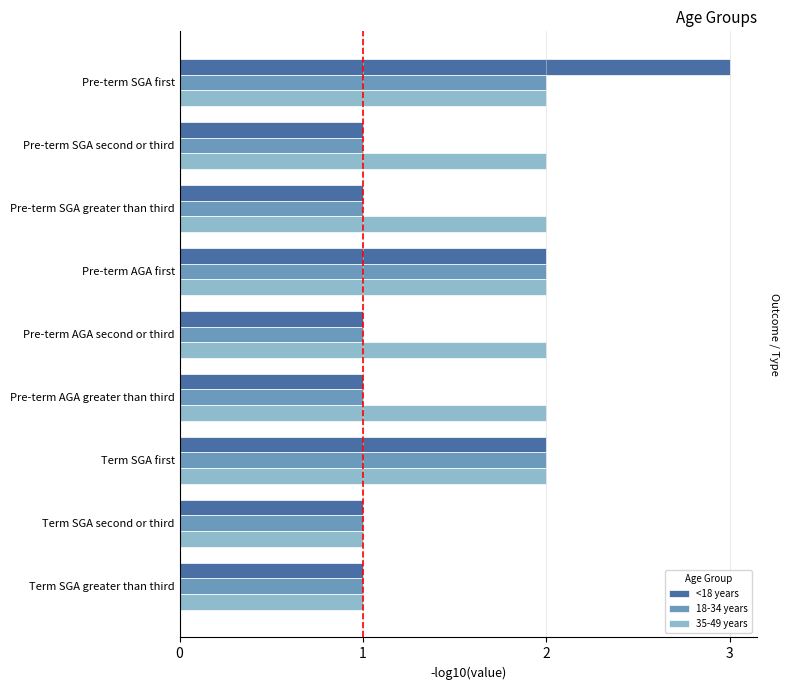

Is it true that 18-34 years equals 1 at Pre-term AGA greater than third?

True